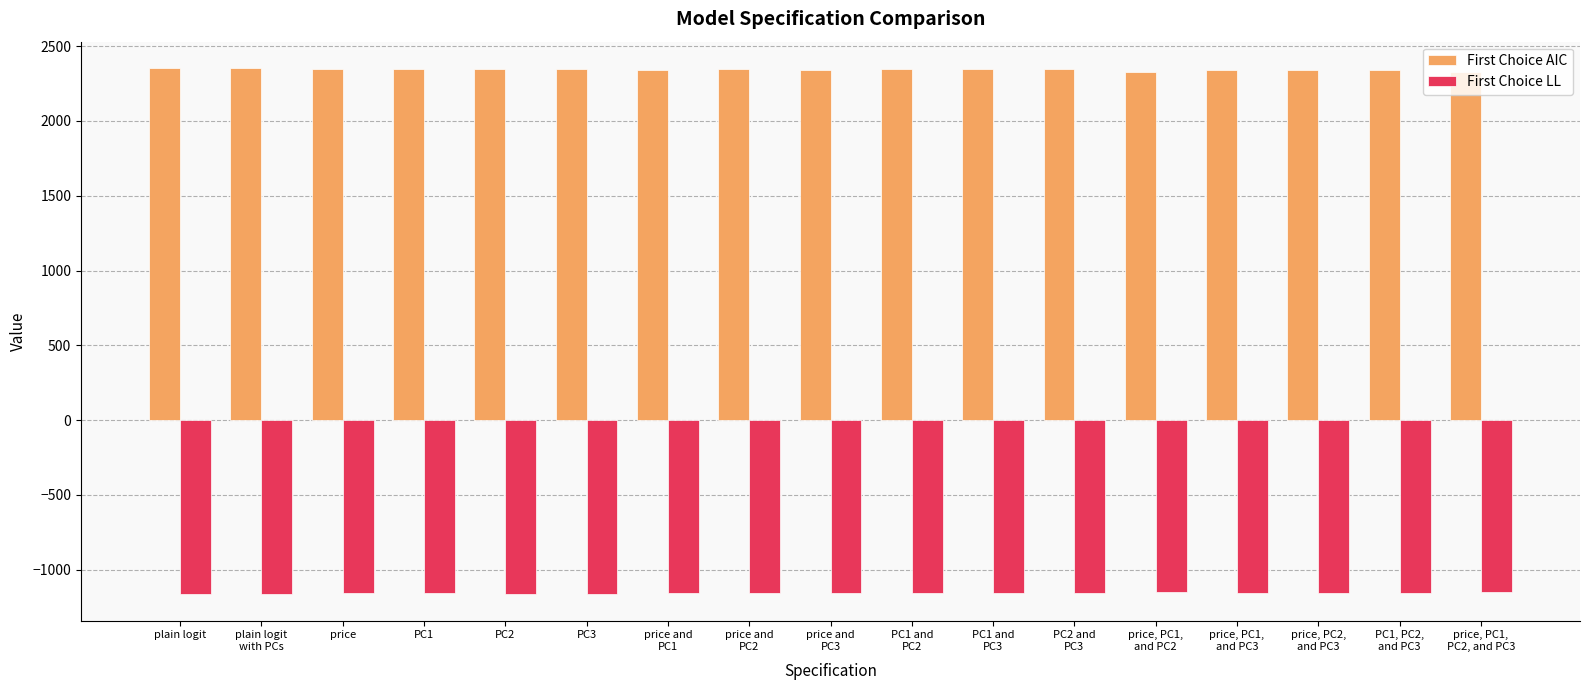

The First Choice AIC series shows 1635.2 at price. True or false?

False